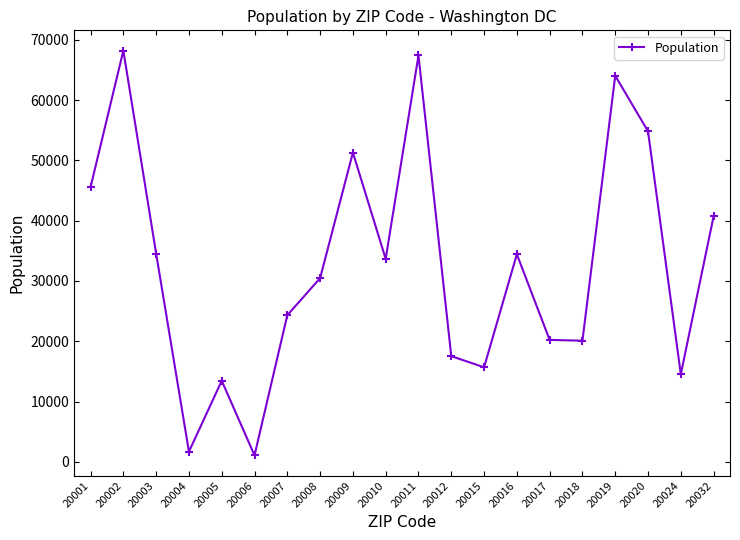

What is the maximum value shown in the chart?

68201